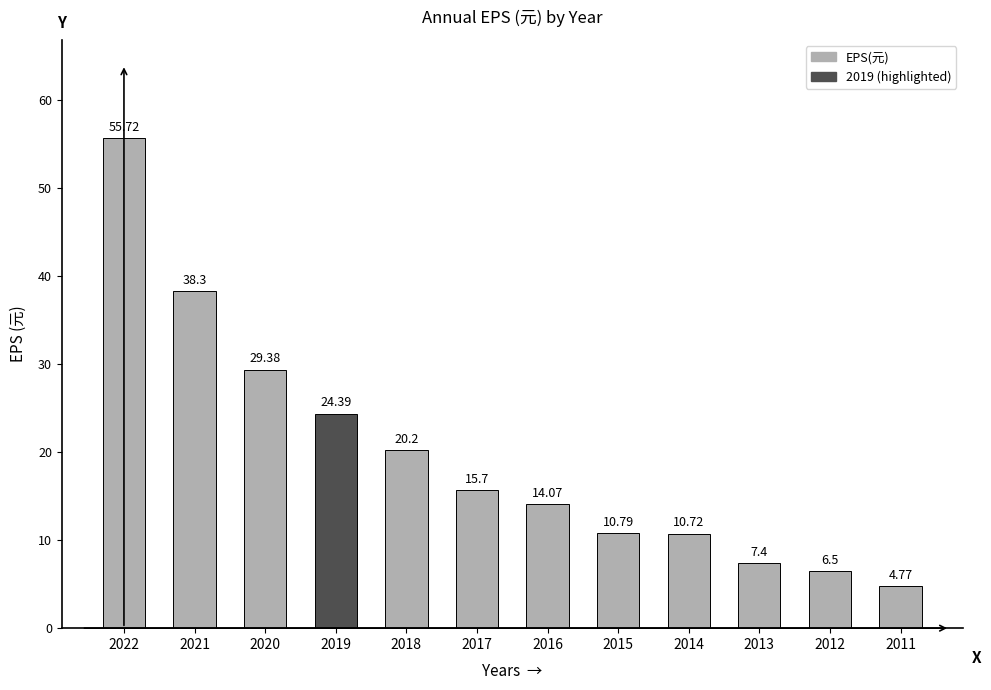

Is it true that the value at 2013 is 7.4?

True